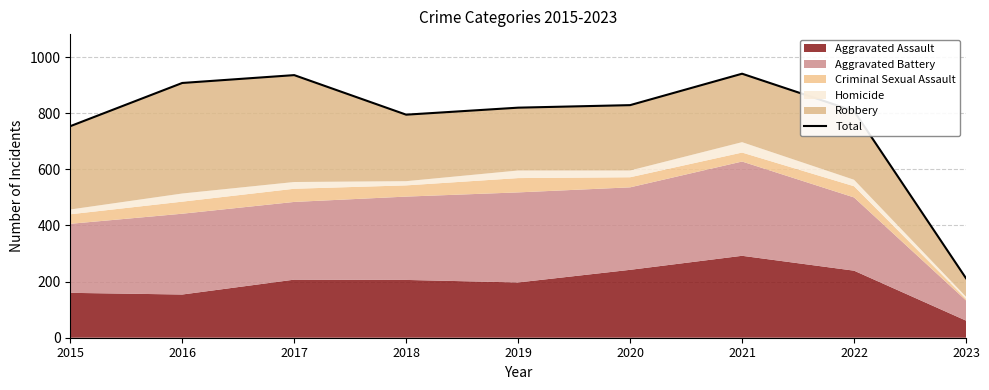

How many points are higher than both their immediate neighbors (excluding endpoints)?

2